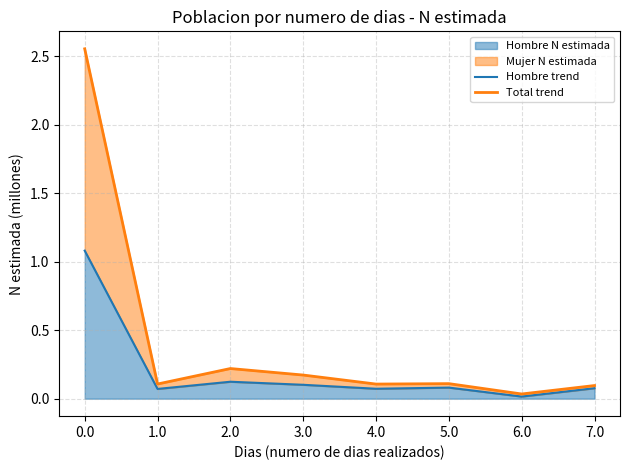

How many lines are shown in the chart?

2